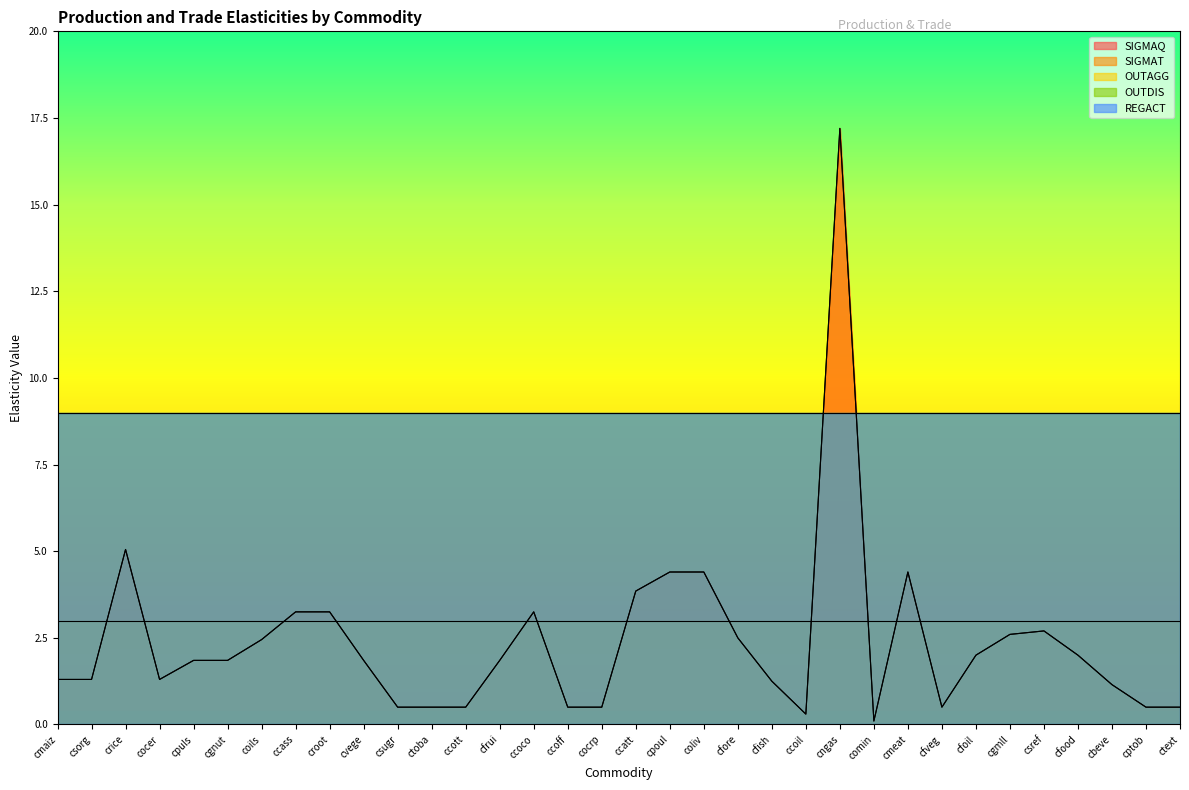

Reading right to left, what are all the values shown in this chart?

SIGMAQ: ctext=0.5	cptob=0.5	cbeve=1.1	cfood=2.0	csref=2.7	cgmll=2.6	cfoil=2.0	cfveg=0.5	cmeat=4.4	comin=0.1	cngas=17.2	ccoil=0.3	cfish=1.2	cfore=2.5	coliv=4.4	cpoul=4.4	ccatt=3.9	cocrp=0.5	ccoff=0.5	ccoco=3.2	cfrui=1.9	ccott=0.5	ctoba=0.5	csugr=0.5	cvege=1.9	croot=3.2	ccass=3.2	coils=2.5	cgnut=1.9	cpuls=1.9	cocer=1.3	crice=5.0	csorg=1.3	cmaiz=1.3
SIGMAT: ctext=0.5	cptob=0.5	cbeve=1.1	cfood=2.0	csref=2.7	cgmll=2.6	cfoil=2.0	cfveg=0.5	cmeat=4.4	comin=0.1	cngas=17.2	ccoil=0.3	cfish=1.2	cfore=2.5	coliv=4.4	cpoul=4.4	ccatt=3.9	cocrp=0.5	ccoff=0.5	ccoco=3.2	cfrui=1.9	ccott=0.5	ctoba=0.5	csugr=0.5	cvege=1.9	croot=3.2	ccass=3.2	coils=2.5	cgnut=1.9	cpuls=1.9	cocer=1.3	crice=5.0	csorg=1.3	cmaiz=1.3
OUTAGG: ctext=3.0	cptob=3.0	cbeve=3.0	cfood=3.0	csref=3.0	cgmll=3.0	cfoil=3.0	cfveg=3.0	cmeat=3.0	comin=3.0	cngas=3.0	ccoil=3.0	cfish=3.0	cfore=3.0	coliv=3.0	cpoul=3.0	ccatt=3.0	cocrp=3.0	ccoff=3.0	ccoco=3.0	cfrui=3.0	ccott=3.0	ctoba=3.0	csugr=3.0	cvege=3.0	croot=3.0	ccass=3.0	coils=3.0	cgnut=3.0	cpuls=3.0	cocer=3.0	crice=3.0	csorg=3.0	cmaiz=3.0
OUTDIS: ctext=9.0	cptob=9.0	cbeve=9.0	cfood=9.0	csref=9.0	cgmll=9.0	cfoil=9.0	cfveg=9.0	cmeat=9.0	comin=9.0	cngas=9.0	ccoil=9.0	cfish=9.0	cfore=9.0	coliv=9.0	cpoul=9.0	ccatt=9.0	cocrp=9.0	ccoff=9.0	ccoco=9.0	cfrui=9.0	ccott=9.0	ctoba=9.0	csugr=9.0	cvege=9.0	croot=9.0	ccass=9.0	coils=9.0	cgnut=9.0	cpuls=9.0	cocer=9.0	crice=9.0	csorg=9.0	cmaiz=9.0
REGACT: ctext=9.0	cptob=9.0	cbeve=9.0	cfood=9.0	csref=9.0	cgmll=9.0	cfoil=9.0	cfveg=9.0	cmeat=9.0	comin=9.0	cngas=9.0	ccoil=9.0	cfish=9.0	cfore=9.0	coliv=9.0	cpoul=9.0	ccatt=9.0	cocrp=9.0	ccoff=9.0	ccoco=9.0	cfrui=9.0	ccott=9.0	ctoba=9.0	csugr=9.0	cvege=9.0	croot=9.0	ccass=9.0	coils=9.0	cgnut=9.0	cpuls=9.0	cocer=9.0	crice=9.0	csorg=9.0	cmaiz=9.0